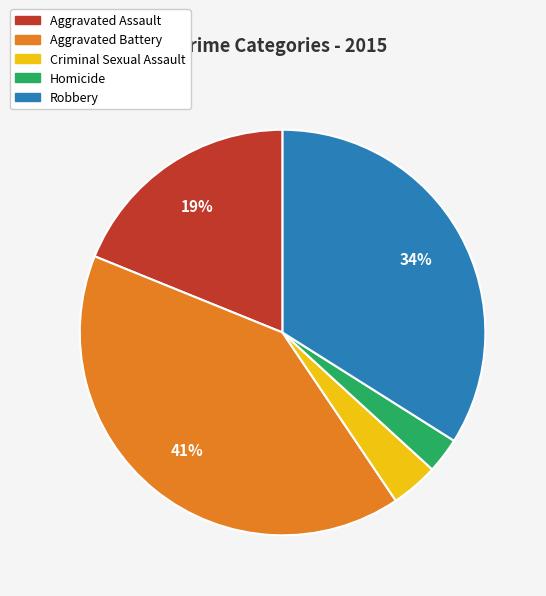

Does Criminal Sexual Assault represent more than half of the total?

No